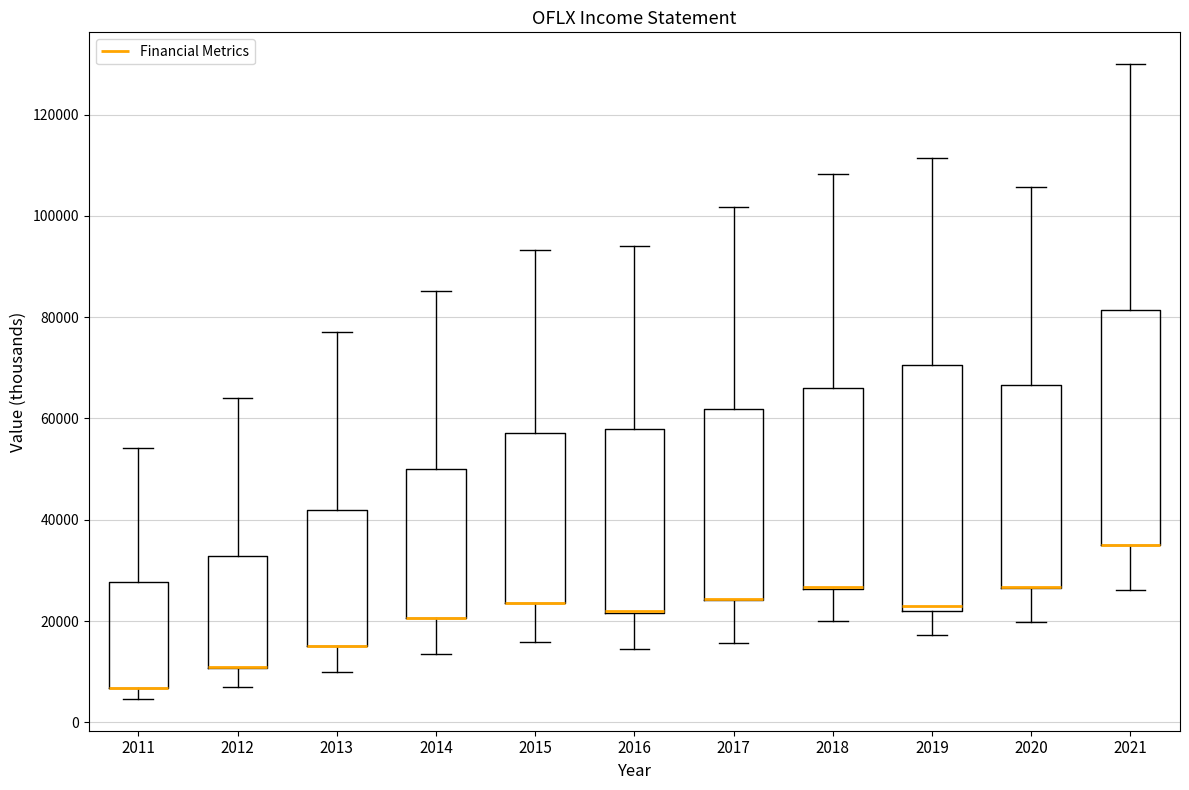

Comparing the boxes themselves (not the whiskers), which one is the tallest?

2019